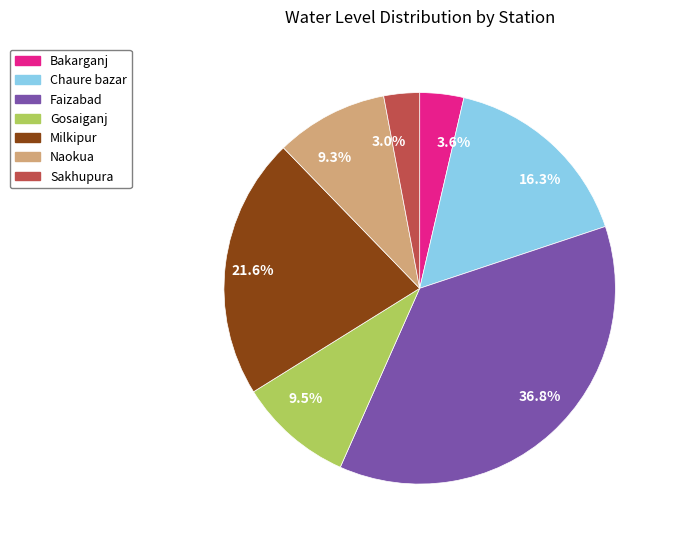

Which category has the biggest portion of the pie?

36.8%